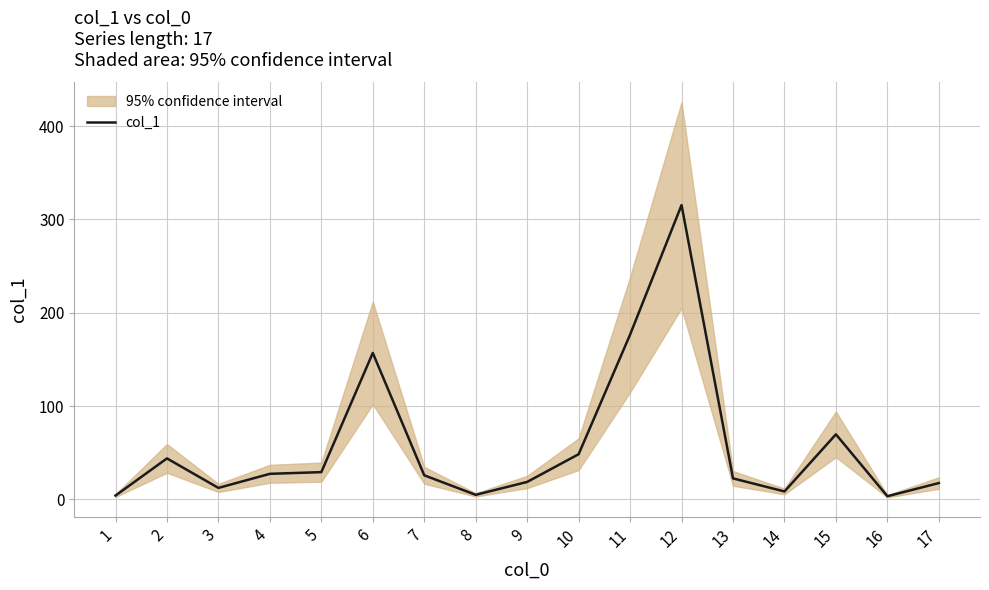

At which label does the data first exceed 25?

2